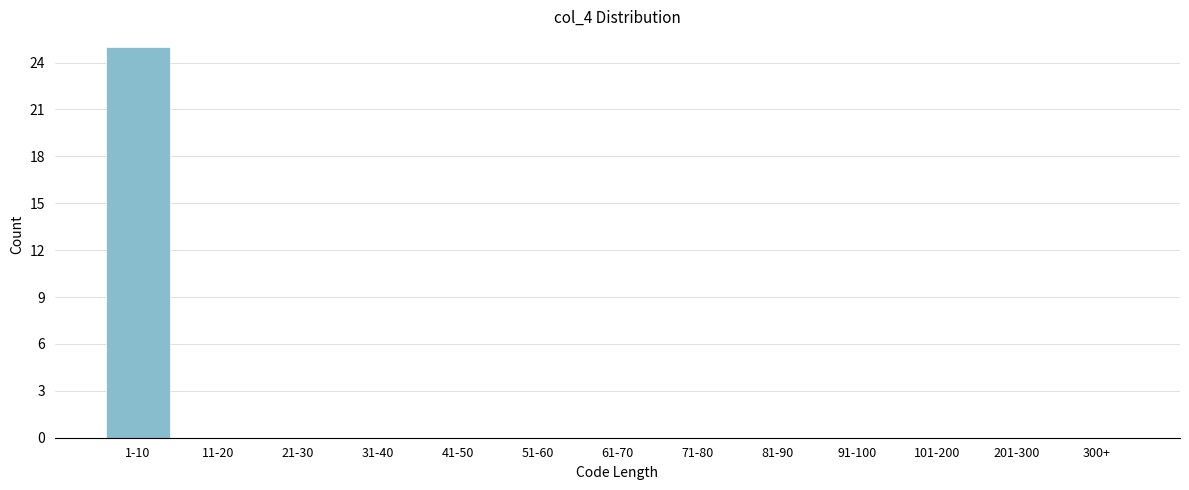

Reading left to right, extract all data points from this chart.

1-10=25	11-20=0	21-30=0	31-40=0	41-50=0	51-60=0	61-70=0	71-80=0	81-90=0	91-100=0	101-200=0	201-300=0	300+=0